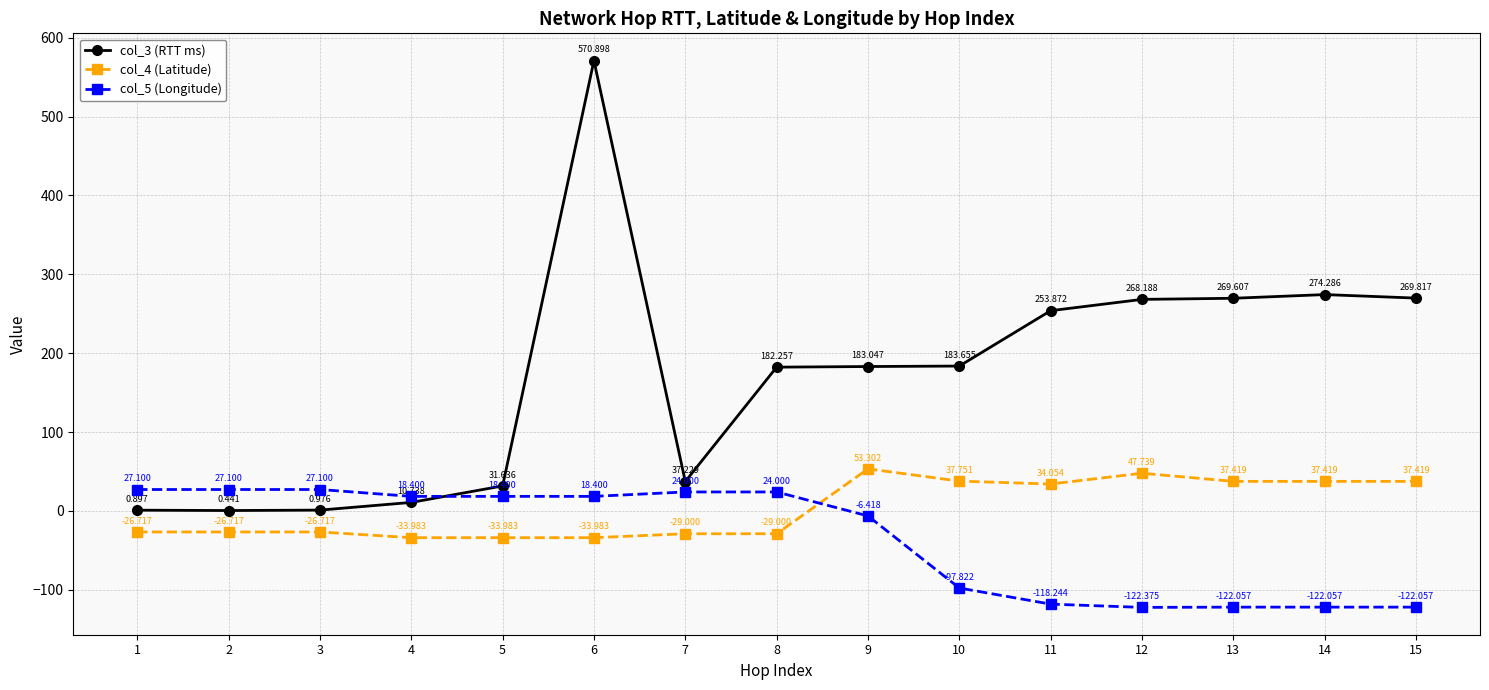

Is it true that col_4 (Latitude) equals 11.5 at 10?

False